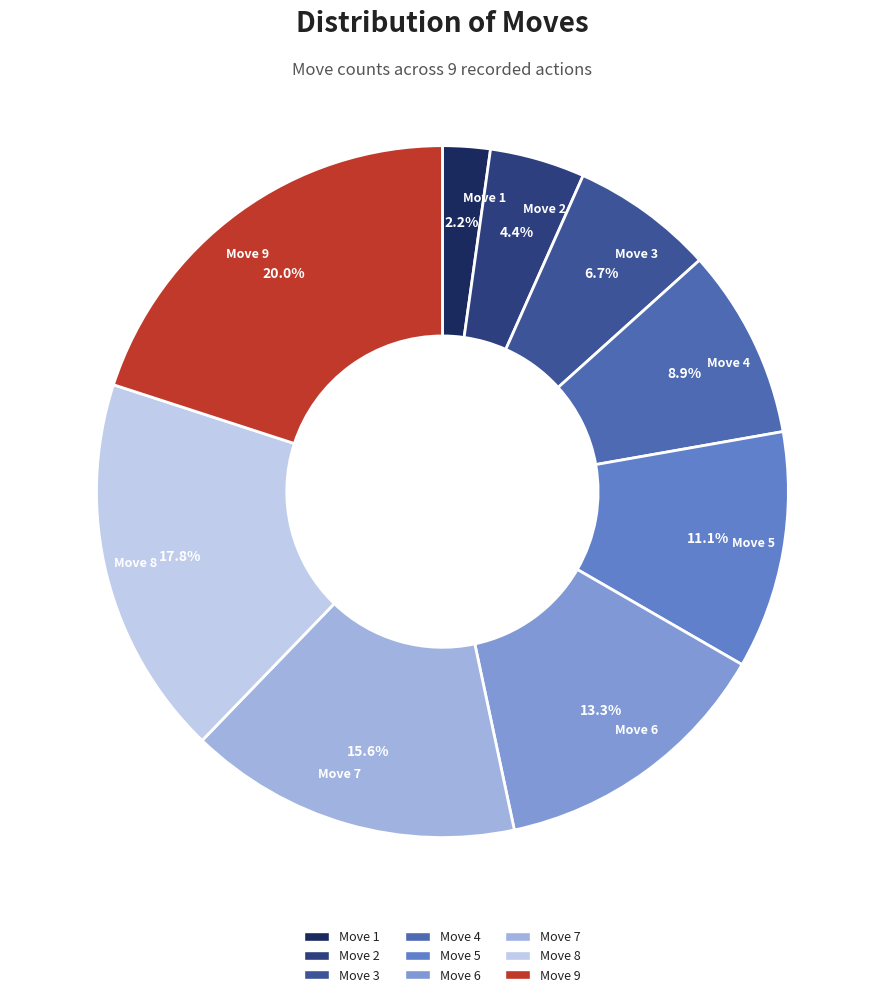

Is it true that Move 5 is 6% of the pie?

False